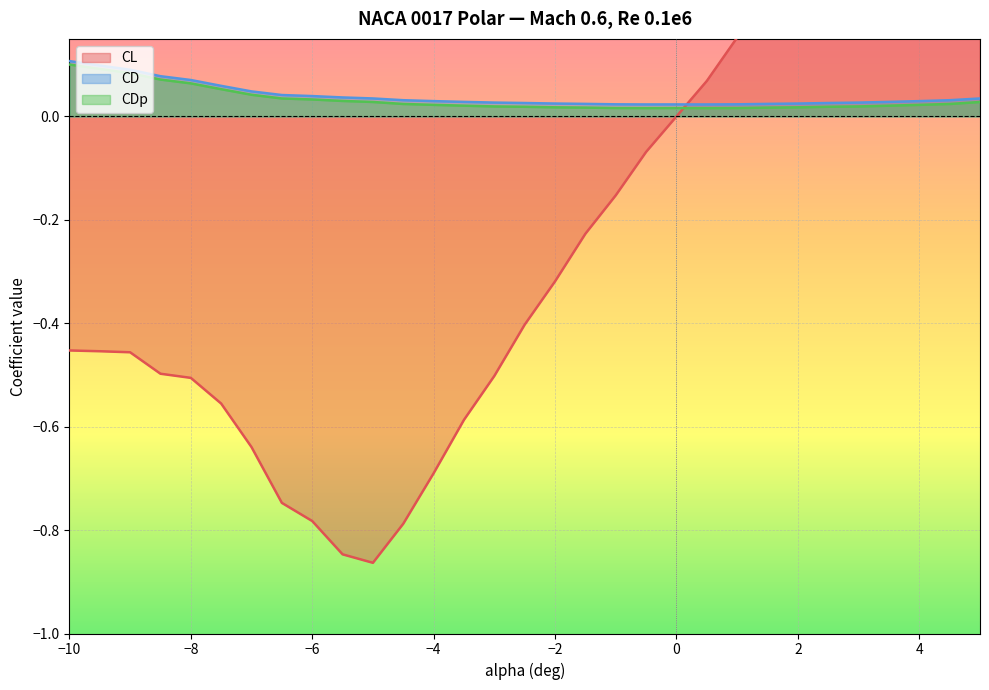

At which category is the sum across all series the highest?

5.0